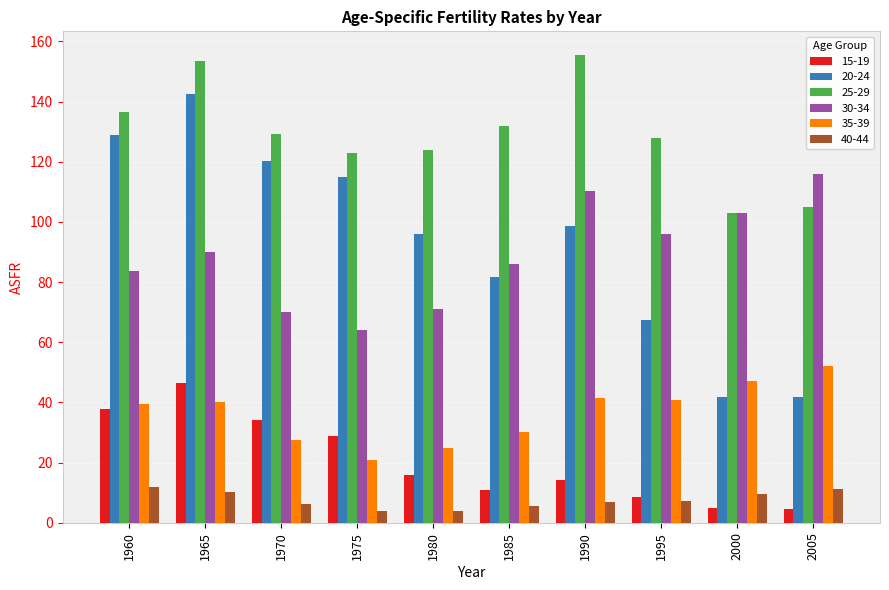

What is the maximum value for 35-39?

52.2